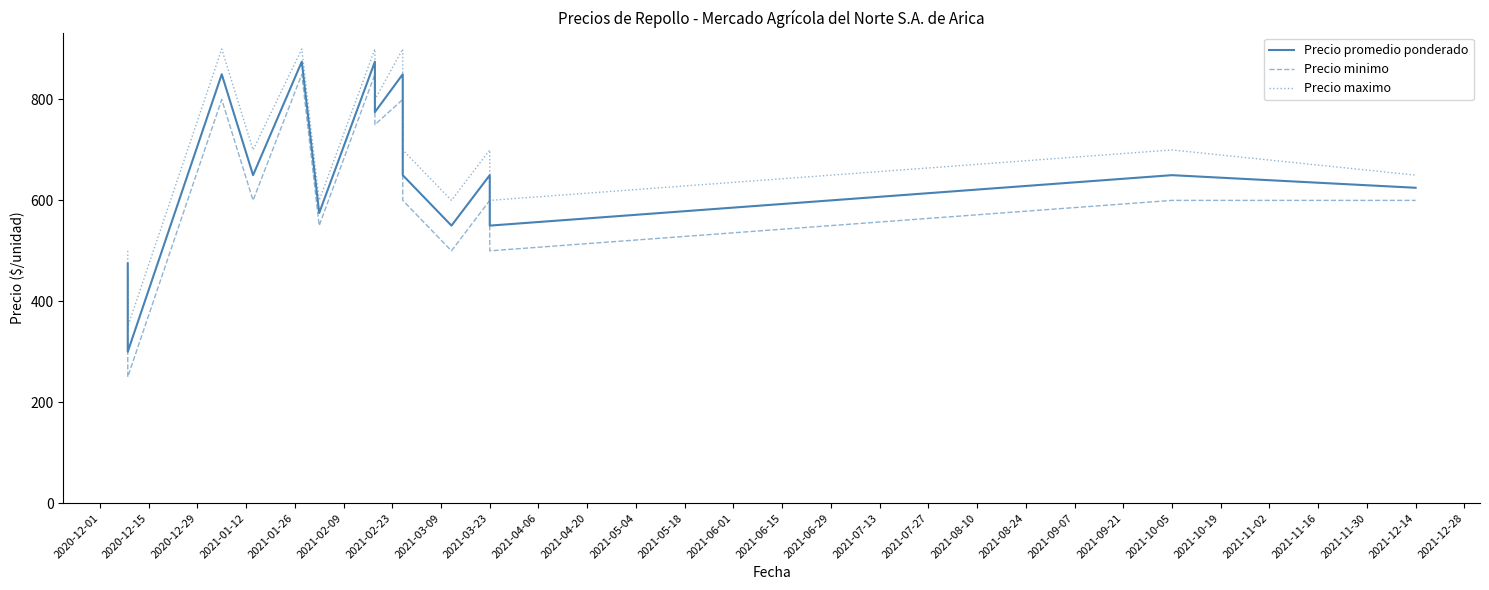

What is the sum of all Precio maximo values?

10500